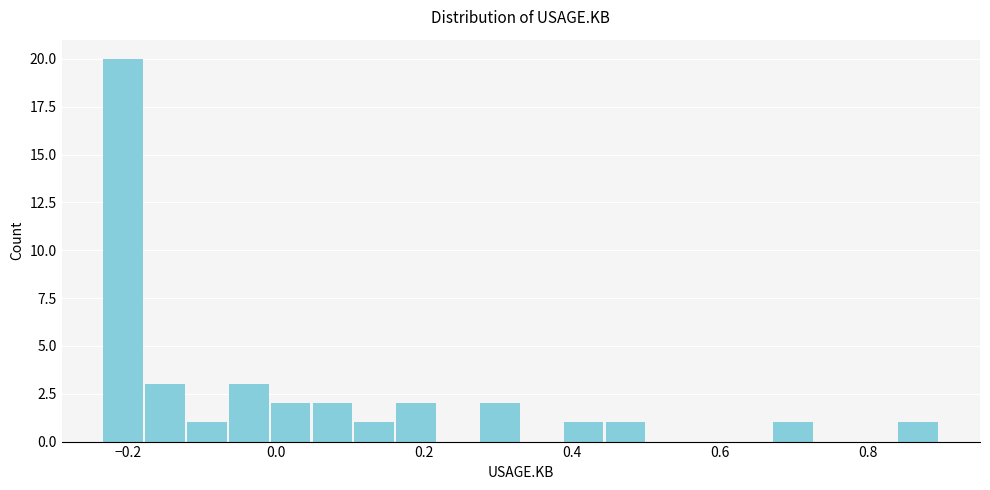

Read against the x-axis, roughly where is the centre of the tallest bar?

-0.20